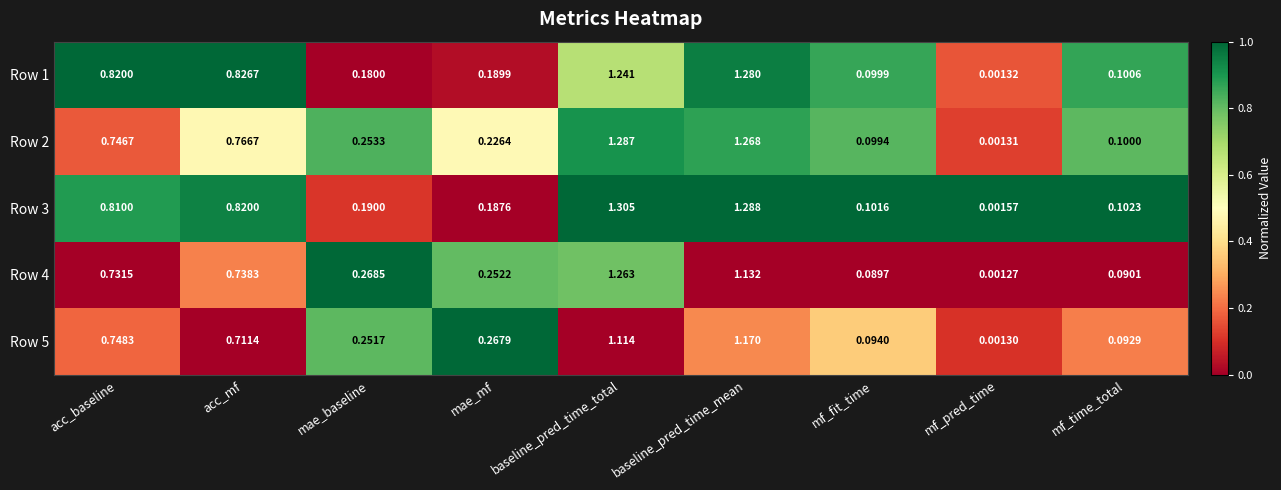

Where is Row 2 nearest to the value 0?

mf_pred_time